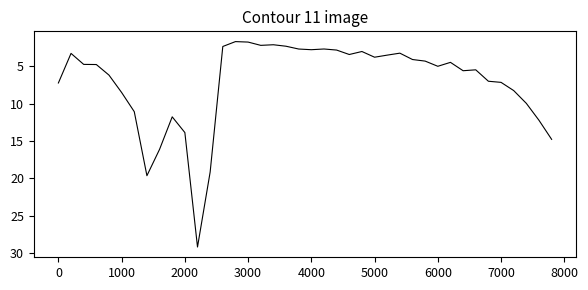

What is the smallest value displayed?

1.7